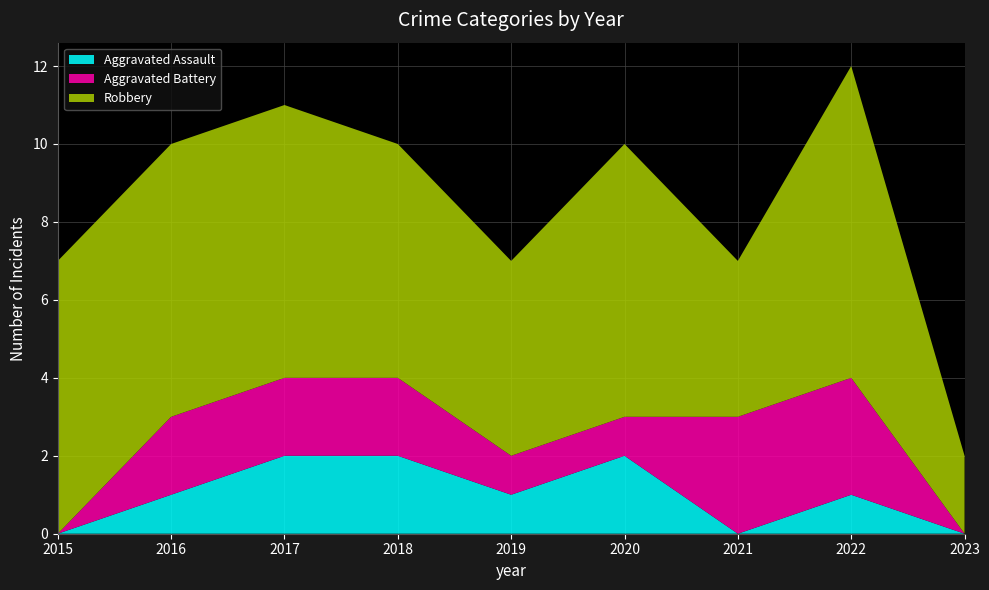

Reading right to left, transcribe all the data shown in this chart.

Aggravated Assault: 0	1	0	2	1	2	2	1	0
Aggravated Battery: 0	3	3	1	1	2	2	2	0
Robbery: 2	8	4	7	5	6	7	7	7